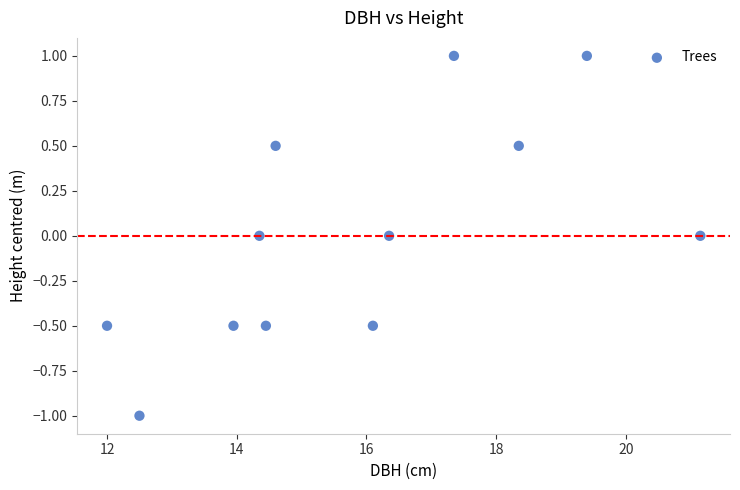

What is the average X value?

15.9